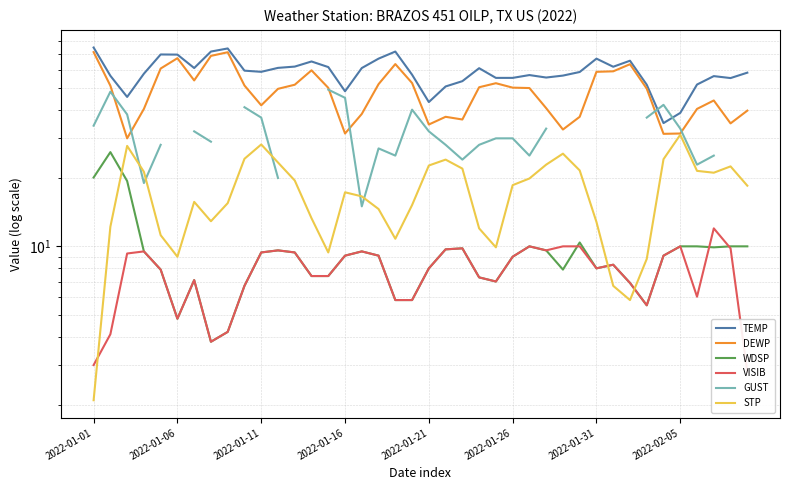

How many data points in TEMP are less than 58?

19